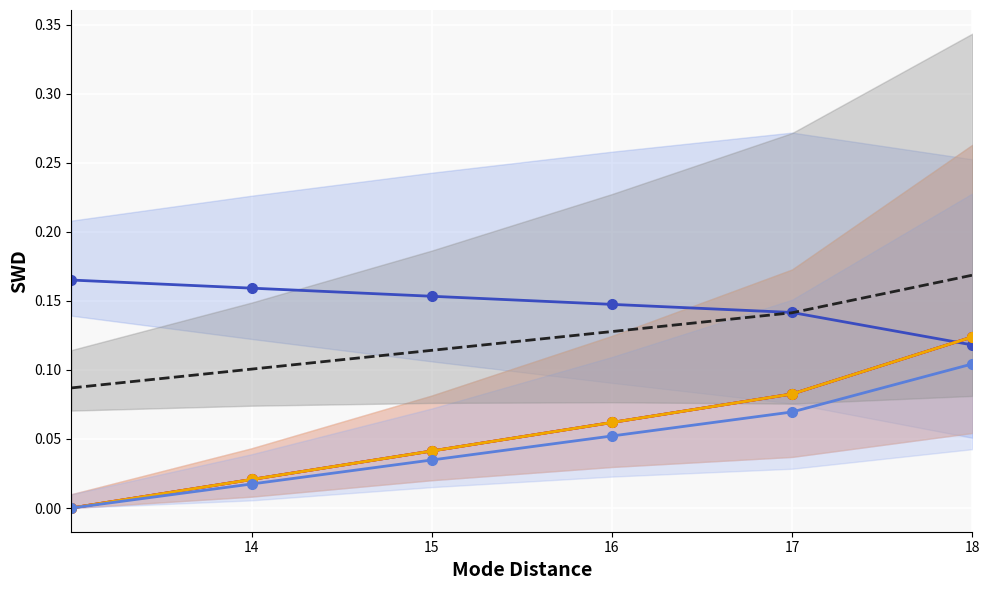

True or false: Group 6 and Group 5 intersect in this chart.

True